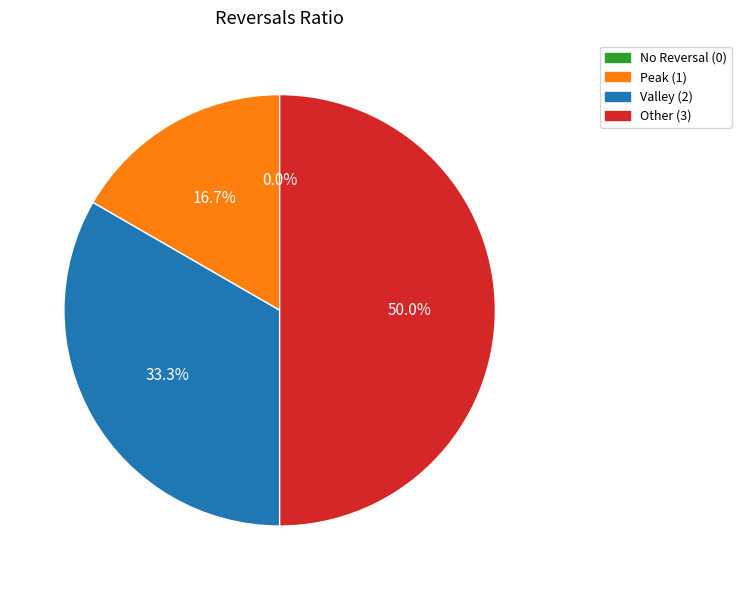

What percentage is NOT represented by 1637247797?

83.3%